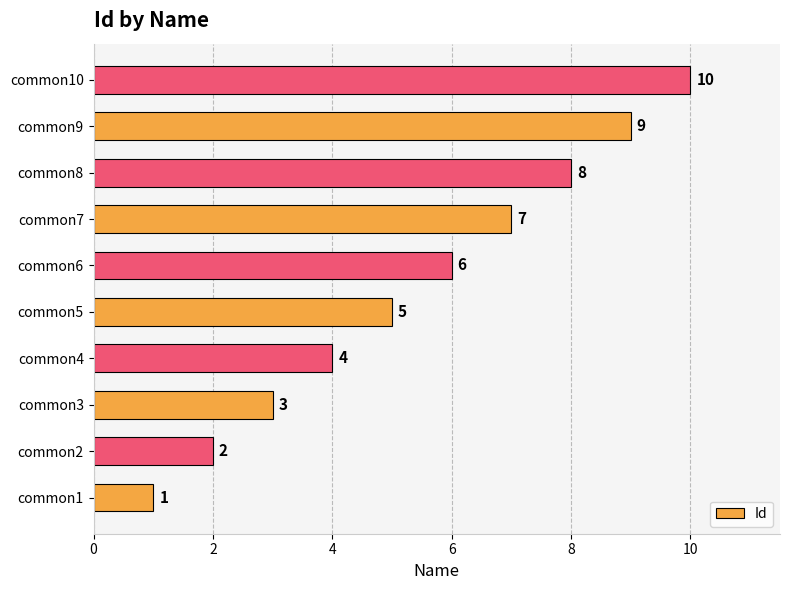

Between common5 and common6, which is larger?

common6